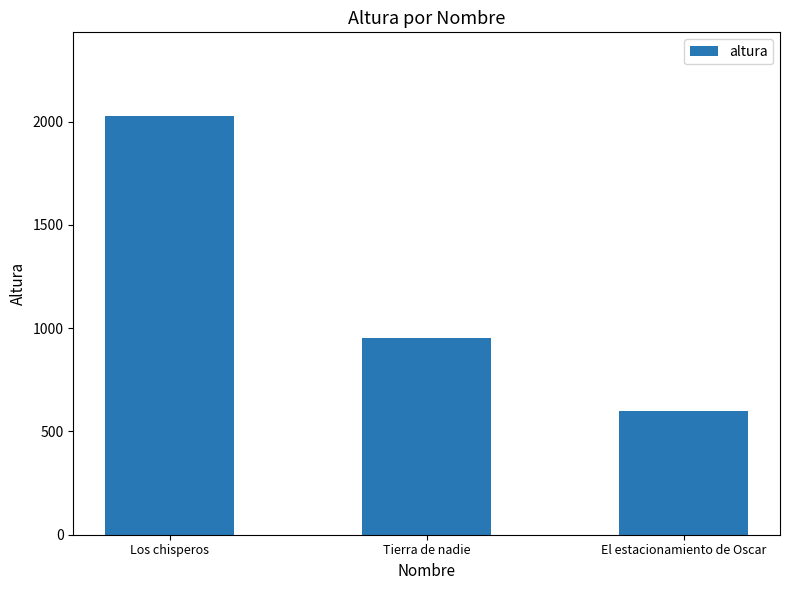

Count the number of categories in the chart.

3